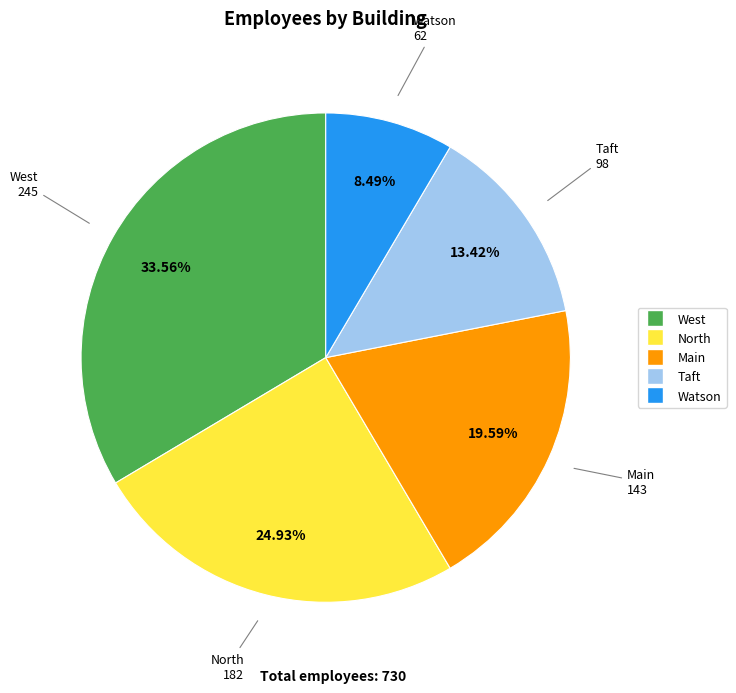

The West slice represents 22% of the pie. True or false?

False